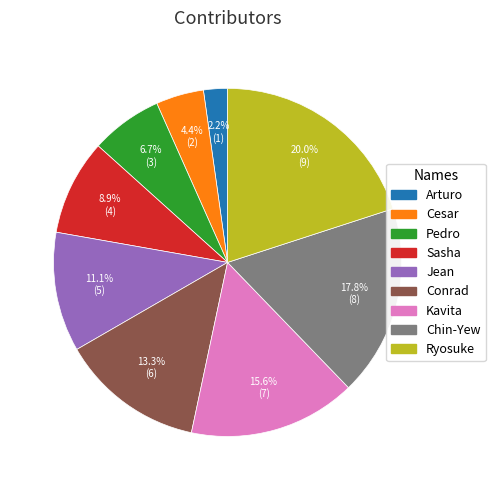

Which category has the biggest portion of the pie?

Ryosuke